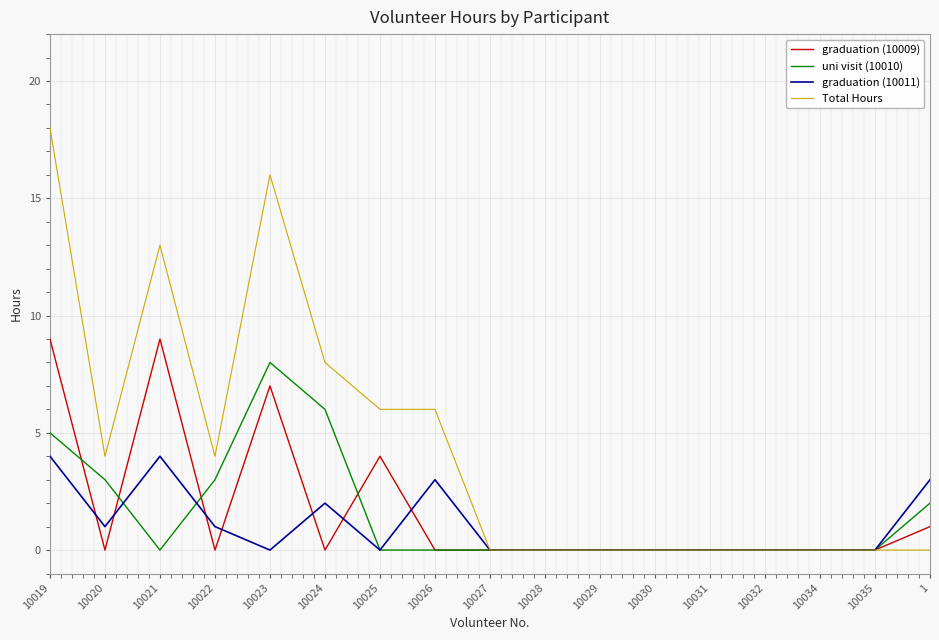

What is the approximate value of uni visit (10010) at 10020?

3